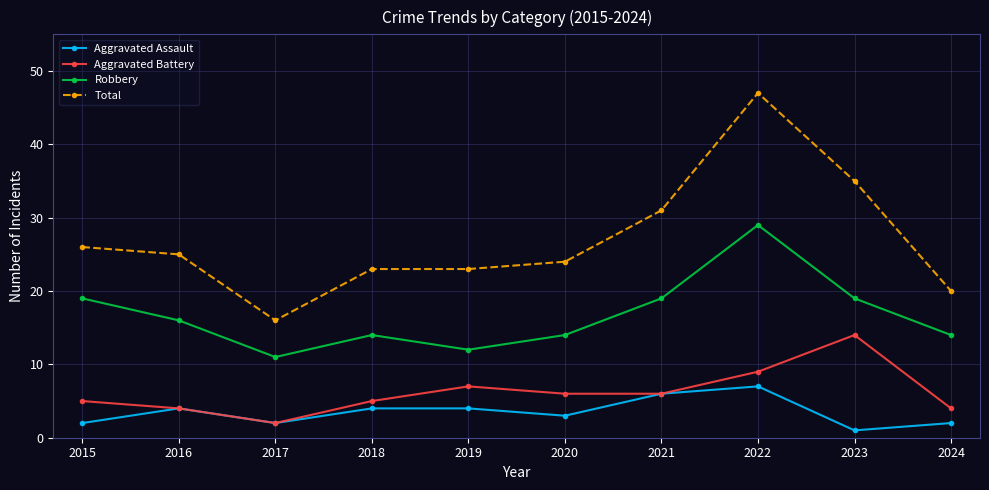

The value of Robbery at 2023 is 4. True or false?

False